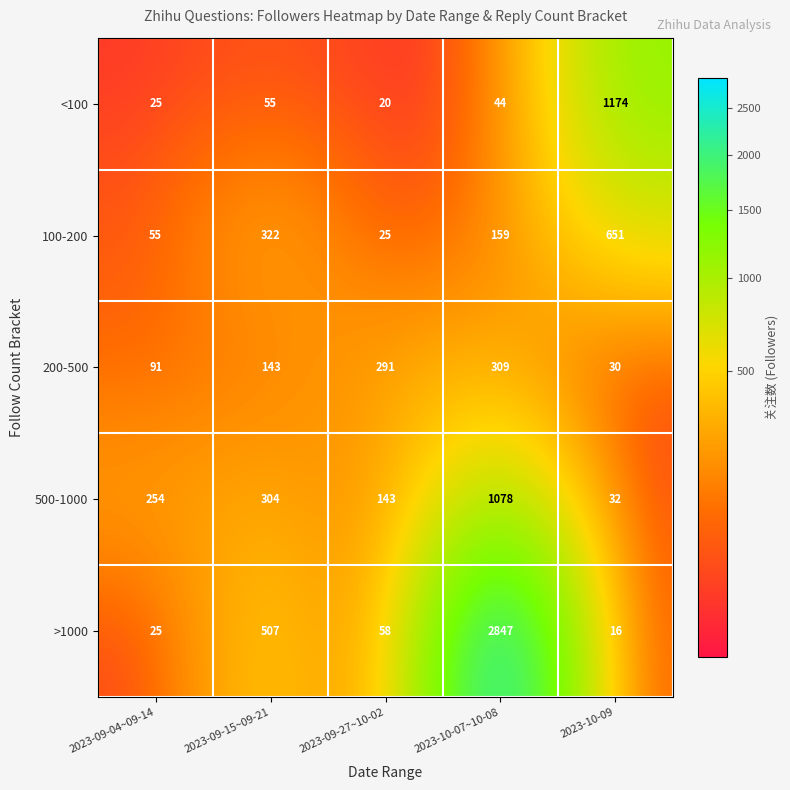

True or false: 500-1000 has a value of 32 at 2023-10-09.

True